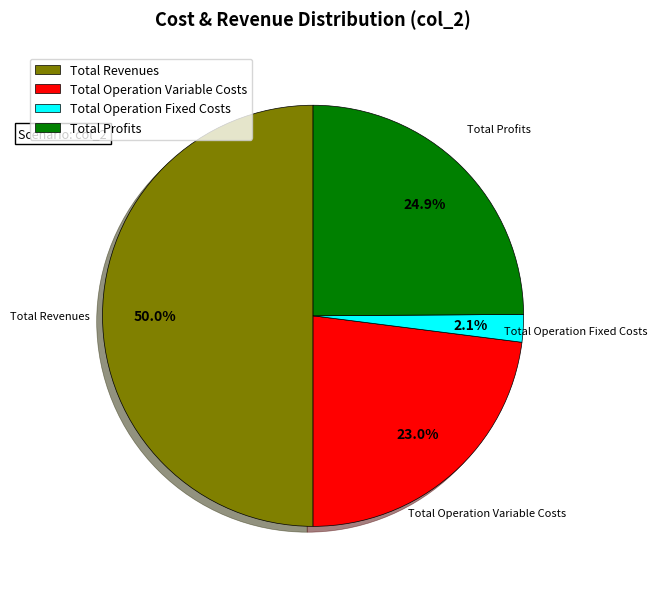

What percentage is the Total Revenues slice, to the nearest percent?

50%